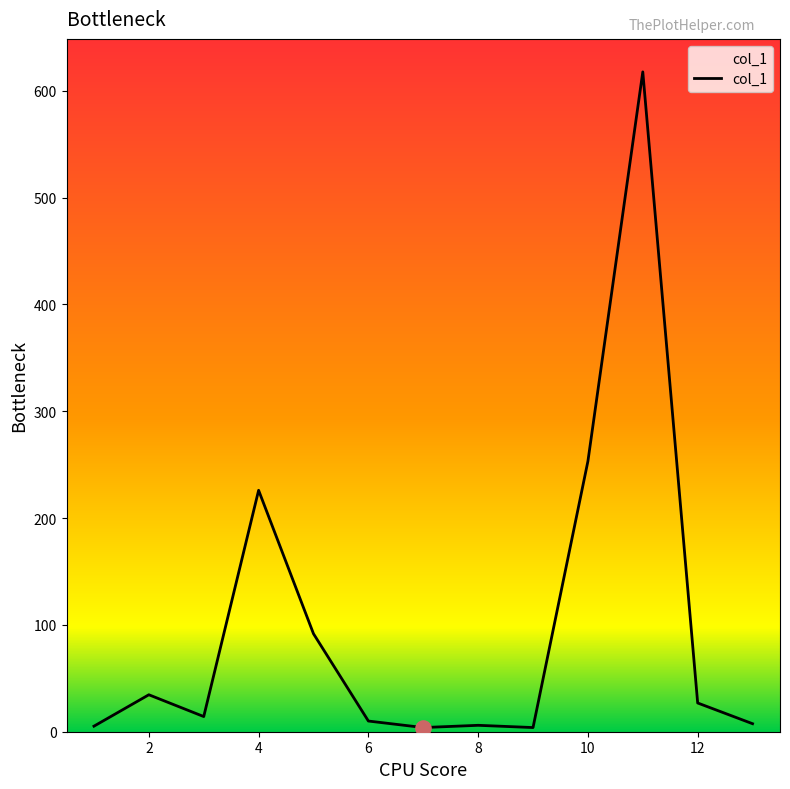

What is the difference between the maximum and minimum values?

613.8